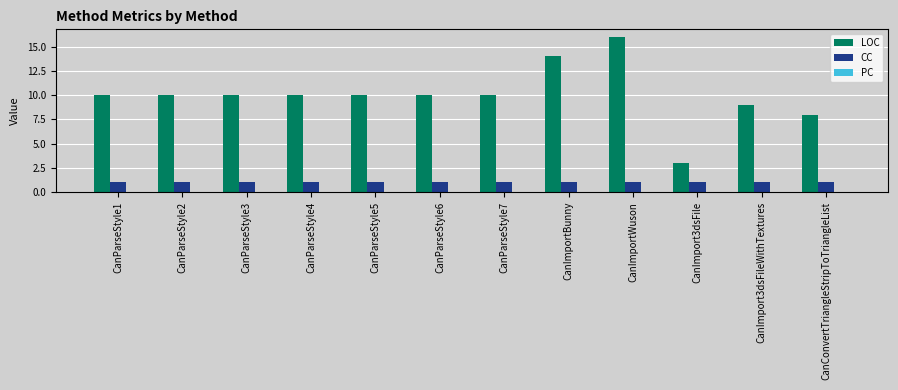

How many groups of bars are there?

12